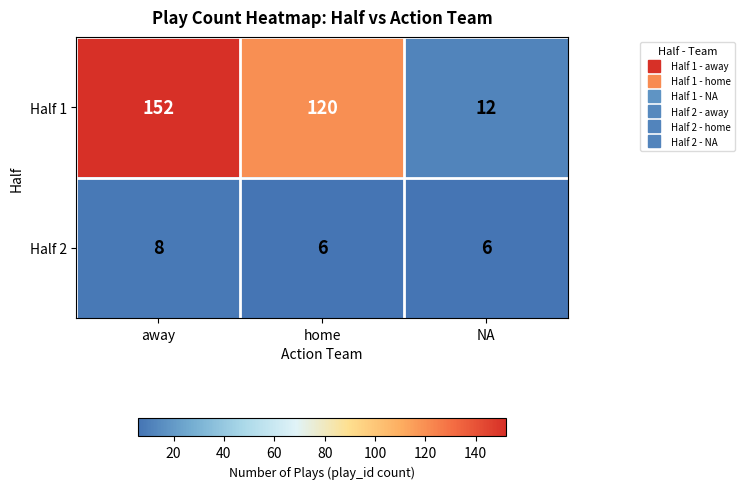

Which series has the widest spread of values?

Half 1